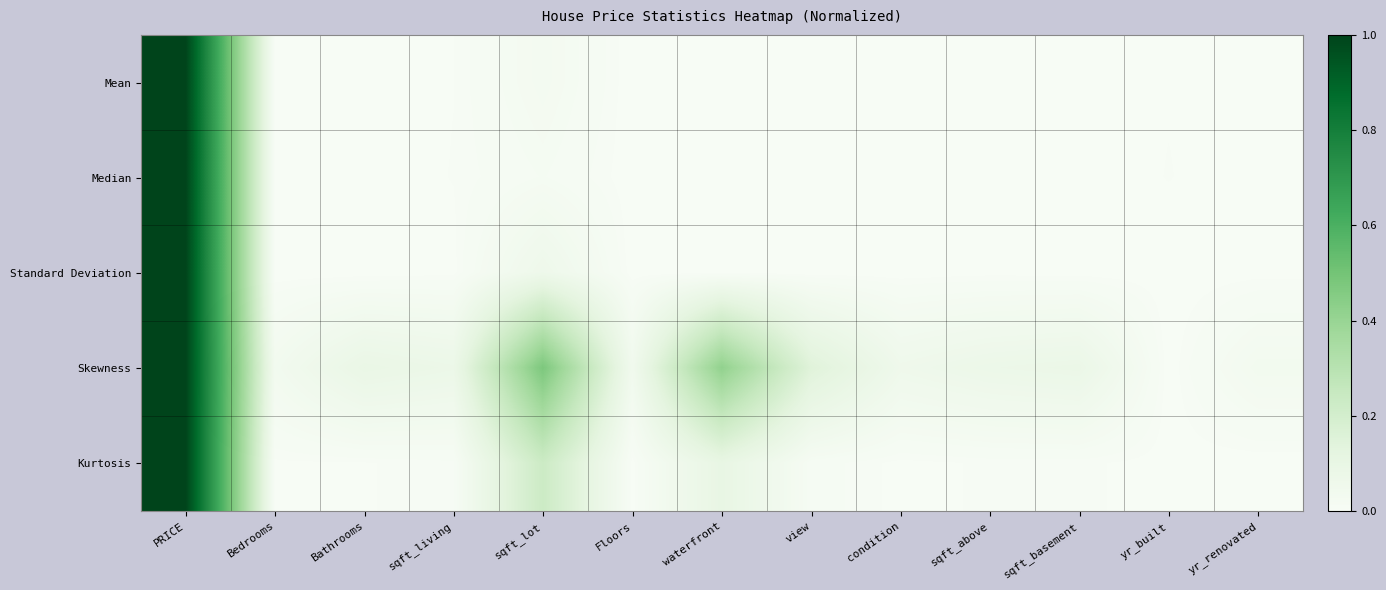

Reading left to right, what are all the values shown in this chart?

Mean: PRICE=1.0	Bedrooms=0.0	Bathrooms=0.0	sqft_living=0.0	sqft_lot=0.0	Floors=0.0	waterfront=0.0	view=0.0	condition=0.0	sqft_above=0.0	sqft_basement=0.0	yr_built=0.0	yr_renovated=0.0
Median: PRICE=1.0	Bedrooms=0.0	Bathrooms=0.0	sqft_living=0.0	sqft_lot=0.0	Floors=0.0	waterfront=0.0	view=0.0	condition=0.0	sqft_above=0.0	sqft_basement=0.0	yr_built=0.0	yr_renovated=0.0
Standard Deviation: PRICE=1.0	Bedrooms=0.0	Bathrooms=0.0	sqft_living=0.0	sqft_lot=0.1	Floors=0.0	waterfront=0.0	view=0.0	condition=0.0	sqft_above=0.0	sqft_basement=0.0	yr_built=0.0	yr_renovated=0.0
Skewness: PRICE=1.0	Bedrooms=0.0	Bathrooms=0.1	sqft_living=0.1	sqft_lot=0.5	Floors=0.0	waterfront=0.4	view=0.1	condition=0.1	sqft_above=0.1	sqft_basement=0.1	yr_built=0.0	yr_renovated=0.0
Kurtosis: PRICE=1.0	Bedrooms=0.0	Bathrooms=0.0	sqft_living=0.0	sqft_lot=0.2	Floors=0.0	waterfront=0.1	view=0.0	condition=0.0	sqft_above=0.0	sqft_basement=0.0	yr_built=0.0	yr_renovated=0.0